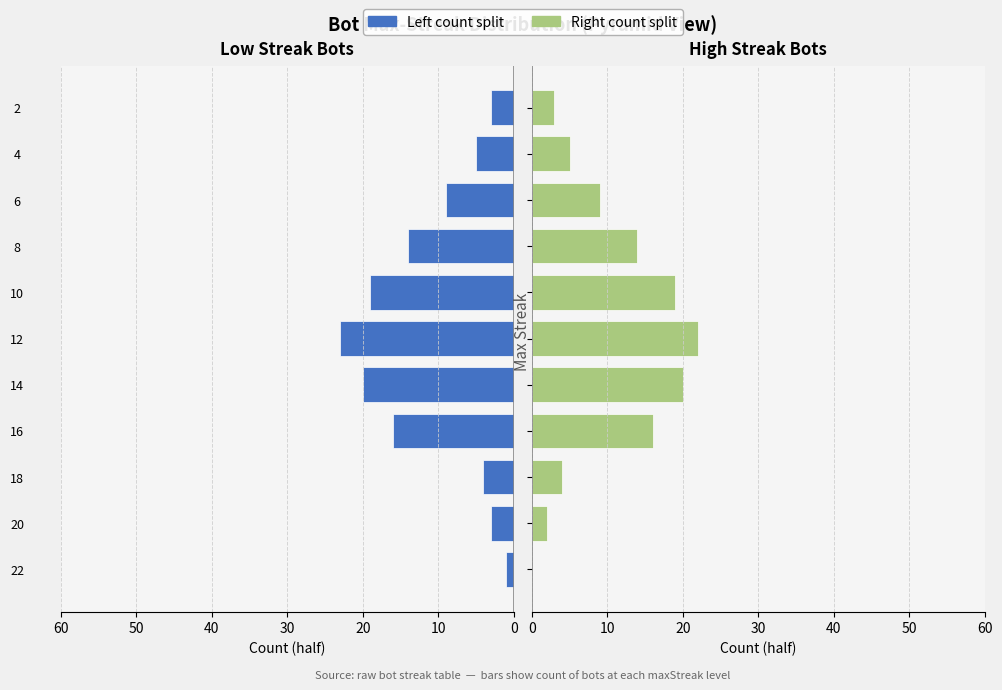

What is the difference between the maximum and minimum values in the High Streak Bots series?

22